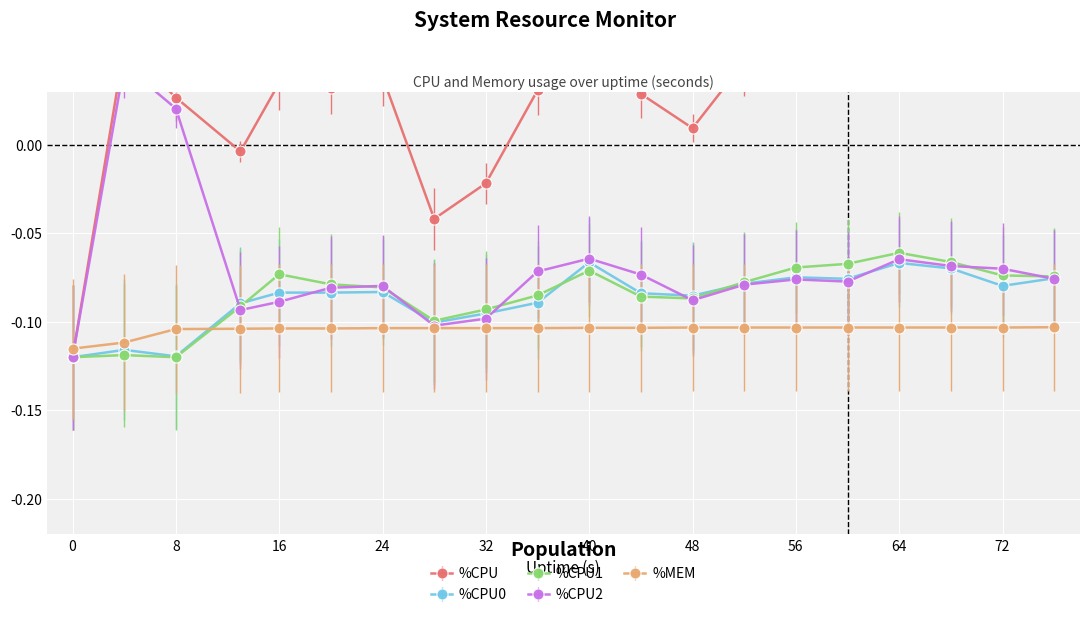

What is the total value across all series at 28?

-0.4